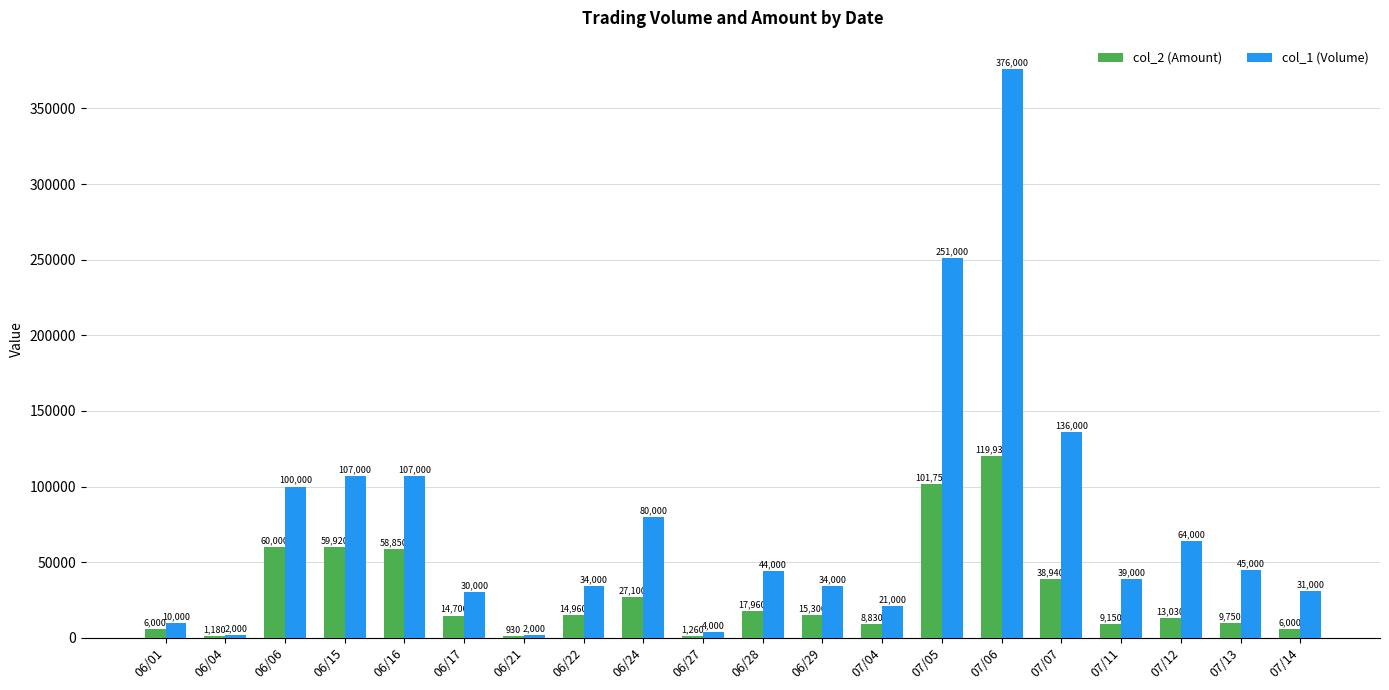

Read the col_1 (Volume) value at 06/17, to the nearest 50.

30000